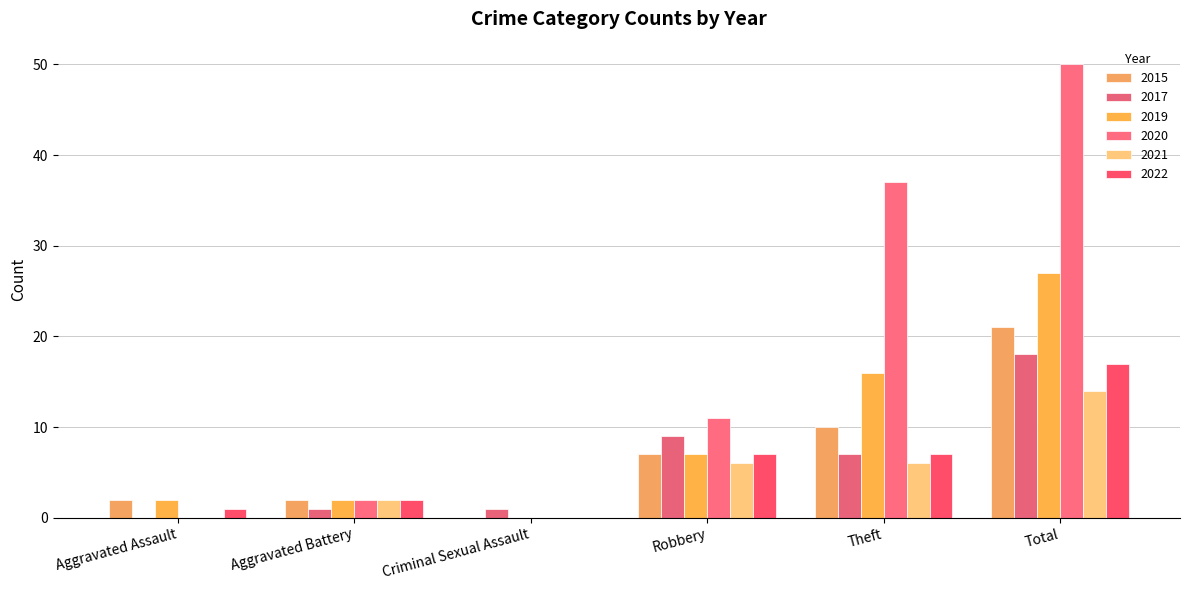

What is the difference between the 2017 values at Aggravated Battery and Robbery?

8